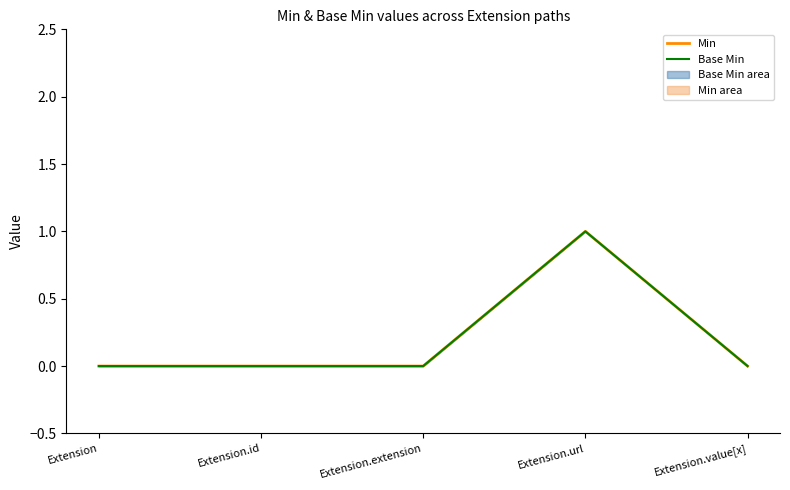

What are all the series names shown in the legend?

Min, Base Min